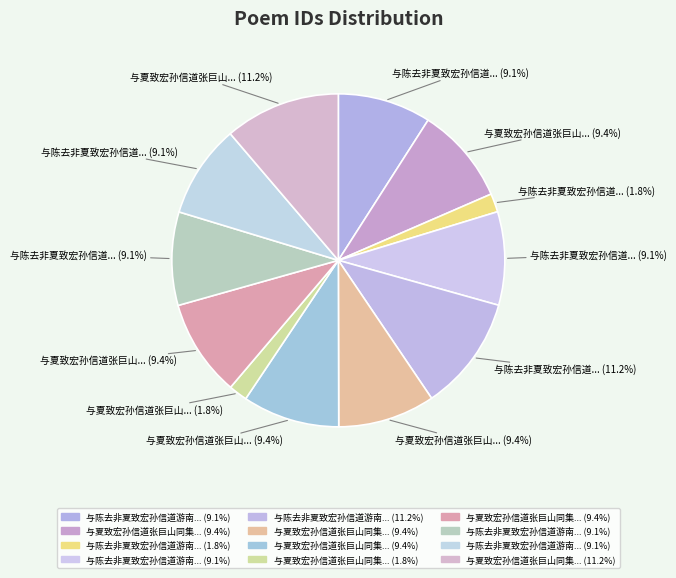

How many slices are in this pie chart?

12